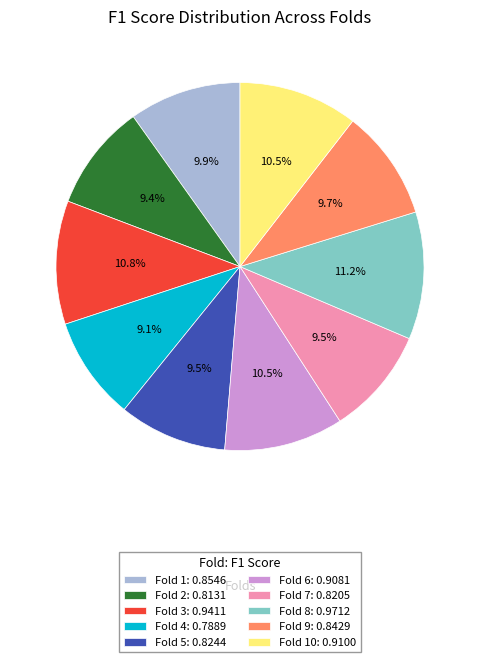

Is there a majority slice in this chart?

No